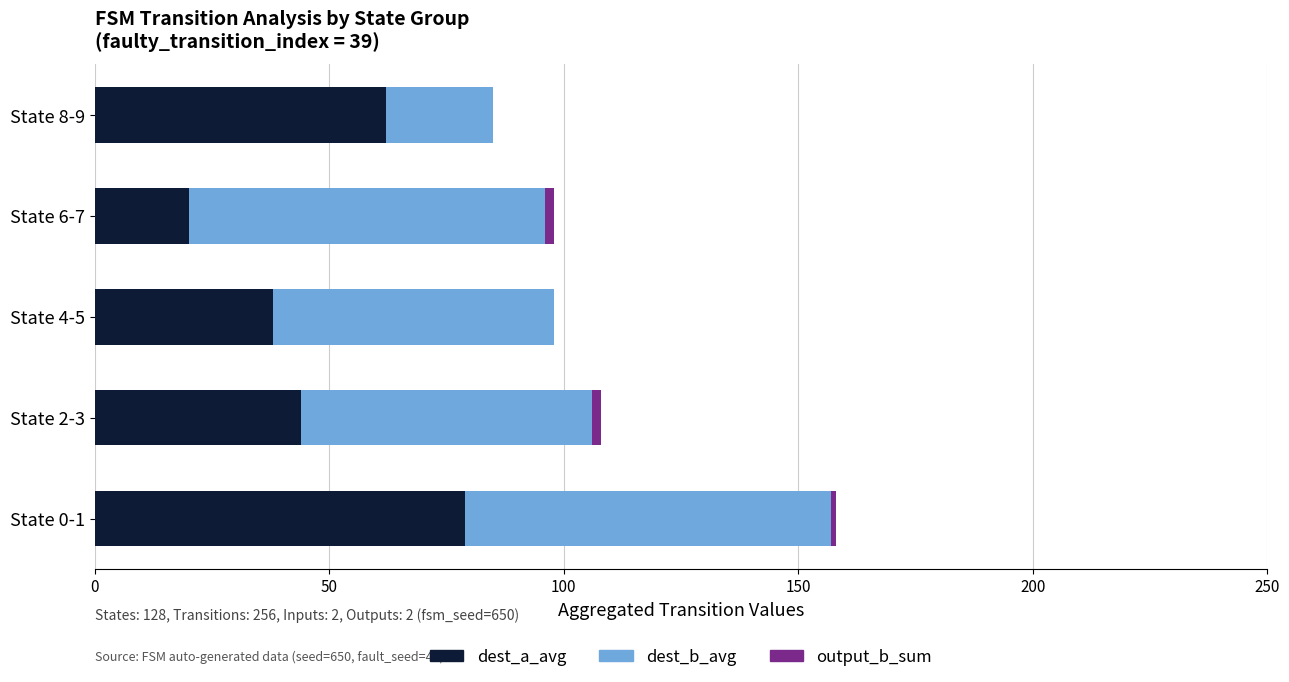

Count the dest_a_avg values in the range 38 to 62.

3